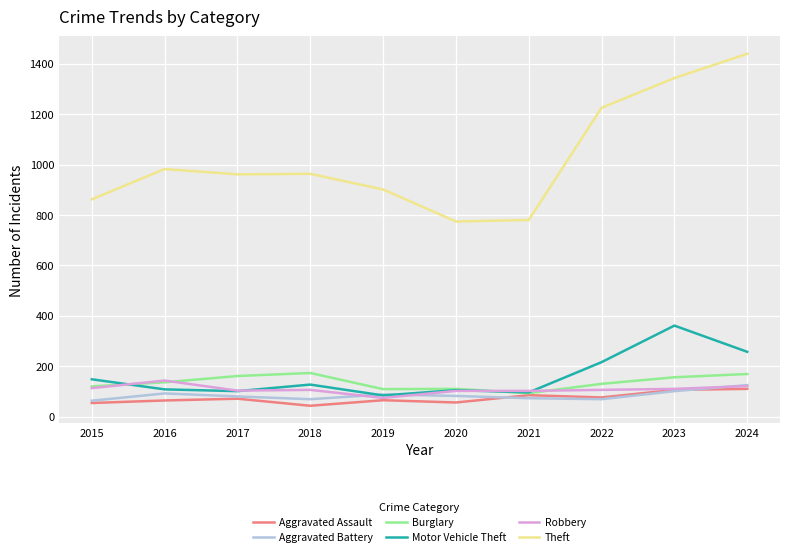

Which series has the largest total across all categories?

Theft